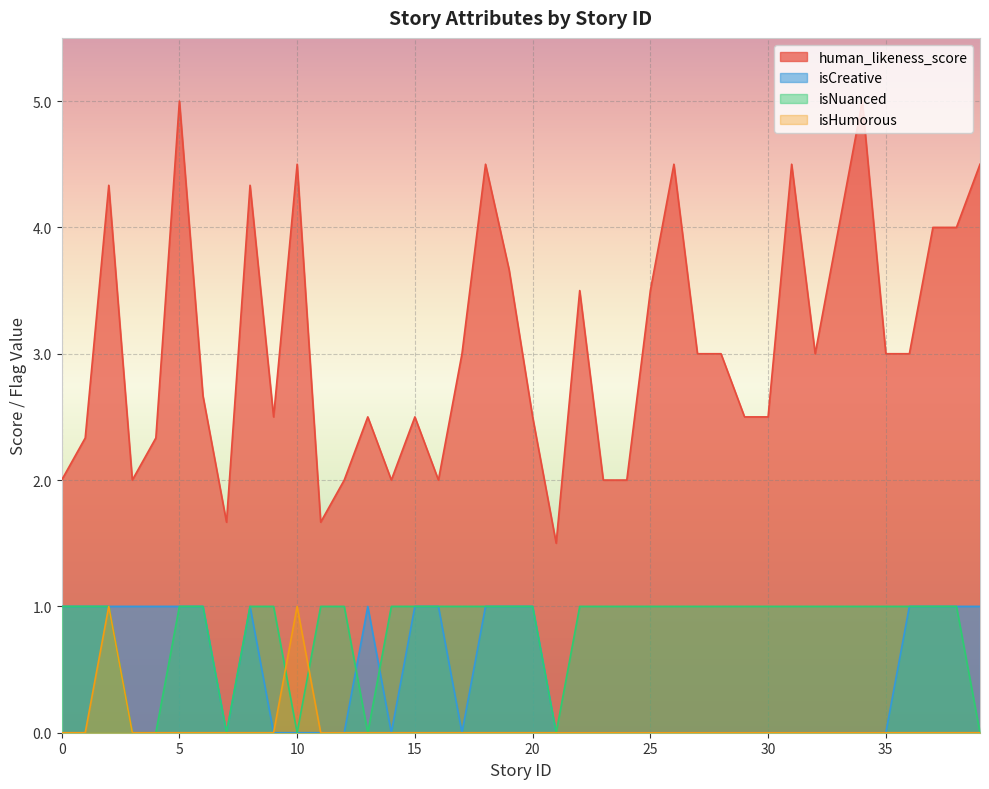

Reading right to left, transcribe all the data shown in this chart.

human_likeness_score: 39=4.5	38=4.0	37=4.0	36=3.0	35=3.0	34=5.0	33=4.0	32=3.0	31=4.5	30=2.5	29=2.5	28=3.0	27=3.0	26=4.5	25=3.5	24=2.0	23=2.0	22=3.5	21=1.5	20=2.5	19=3.7	18=4.5	17=3.0	16=2.0	15=2.5	14=2.0	13=2.5	12=2.0	11=1.7	10=4.5	9=2.5	8=4.3	7=1.7	6=2.7	5=5.0	4=2.3	3=2.0	2=4.3	1=2.3	0=2.0
isCreative: 39=1.0	38=1.0	37=1.0	36=1.0	35=0.0	34=0.0	33=0.0	32=0.0	31=0.0	30=0.0	29=0.0	28=0.0	27=0.0	26=0.0	25=0.0	24=0.0	23=0.0	22=0.0	21=0.0	20=1.0	19=1.0	18=1.0	17=0.0	16=1.0	15=1.0	14=0.0	13=1.0	12=0.0	11=0.0	10=0.0	9=0.0	8=1.0	7=0.0	6=1.0	5=1.0	4=1.0	3=1.0	2=1.0	1=1.0	0=1.0
isNuanced: 39=0.0	38=1.0	37=1.0	36=1.0	35=1.0	34=1.0	33=1.0	32=1.0	31=1.0	30=1.0	29=1.0	28=1.0	27=1.0	26=1.0	25=1.0	24=1.0	23=1.0	22=1.0	21=0.0	20=1.0	19=1.0	18=1.0	17=1.0	16=1.0	15=1.0	14=1.0	13=0.0	12=1.0	11=1.0	10=0.0	9=1.0	8=1.0	7=0.0	6=1.0	5=1.0	4=0.0	3=0.0	2=1.0	1=1.0	0=1.0
isHumorous: 39=0.0	38=0.0	37=0.0	36=0.0	35=0.0	34=0.0	33=0.0	32=0.0	31=0.0	30=0.0	29=0.0	28=0.0	27=0.0	26=0.0	25=0.0	24=0.0	23=0.0	22=0.0	21=0.0	20=0.0	19=0.0	18=0.0	17=0.0	16=0.0	15=0.0	14=0.0	13=0.0	12=0.0	11=0.0	10=1.0	9=0.0	8=0.0	7=0.0	6=0.0	5=0.0	4=0.0	3=0.0	2=1.0	1=0.0	0=0.0